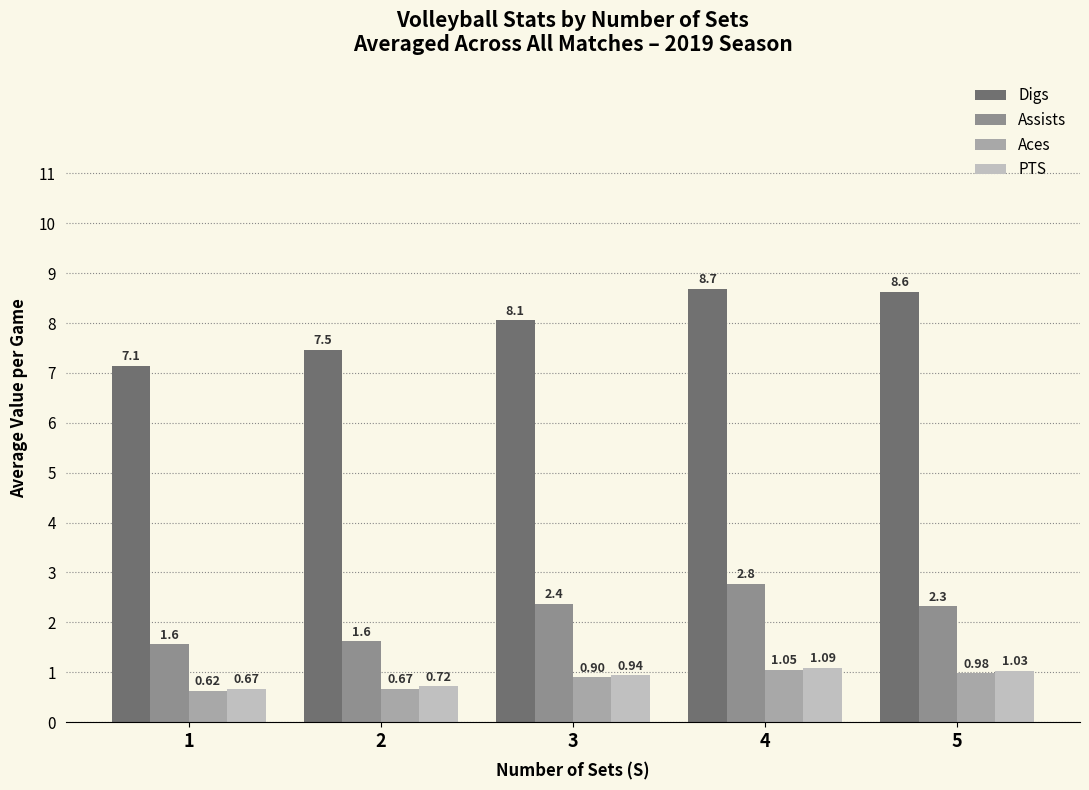

Which category has the lowest value across all series?

1